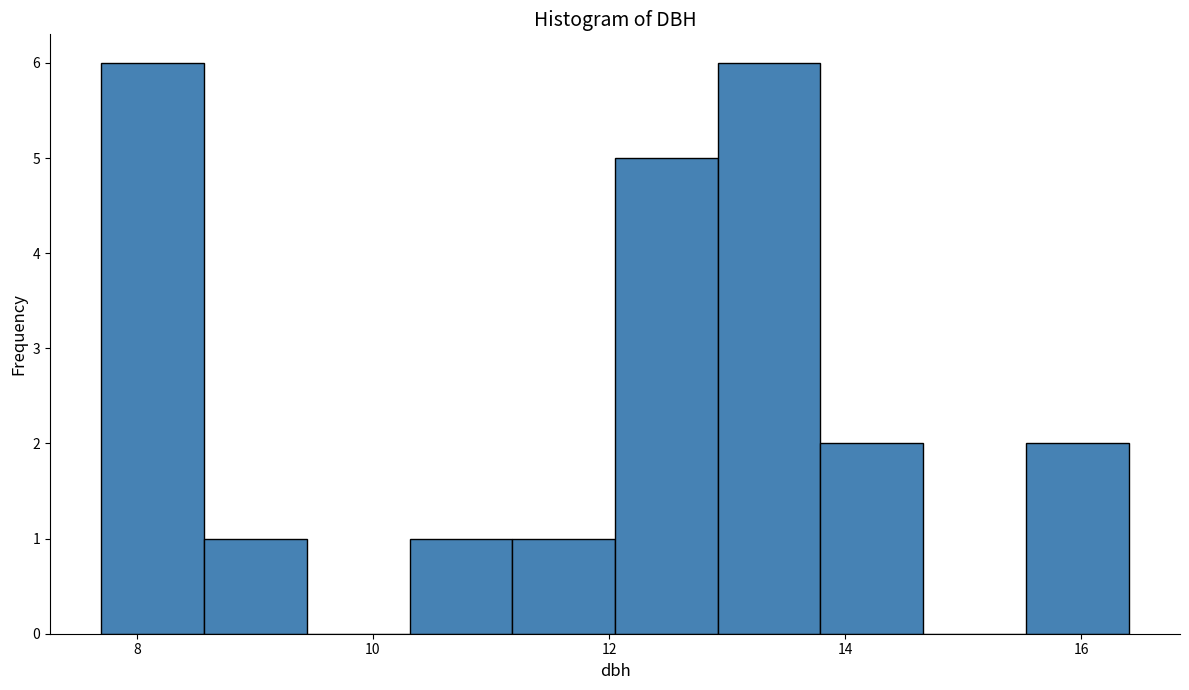

Reading left to right, list every bar in this chart as the range it spans on the x-axis followed by its height. Neither the bar edges nor the heights are printed on the chart, so give them approximately, as read against the axes.

7.8 to 8.6: 6
8.6 to 9.4: 1
9.4 to 10.4: 0
10.4 to 11.2: 1
11.2 to 12.0: 1
12.0 to 13.0: 5
13.0 to 13.8: 6
13.8 to 14.6: 2
14.6 to 15.6: 0
15.6 to 16.4: 2